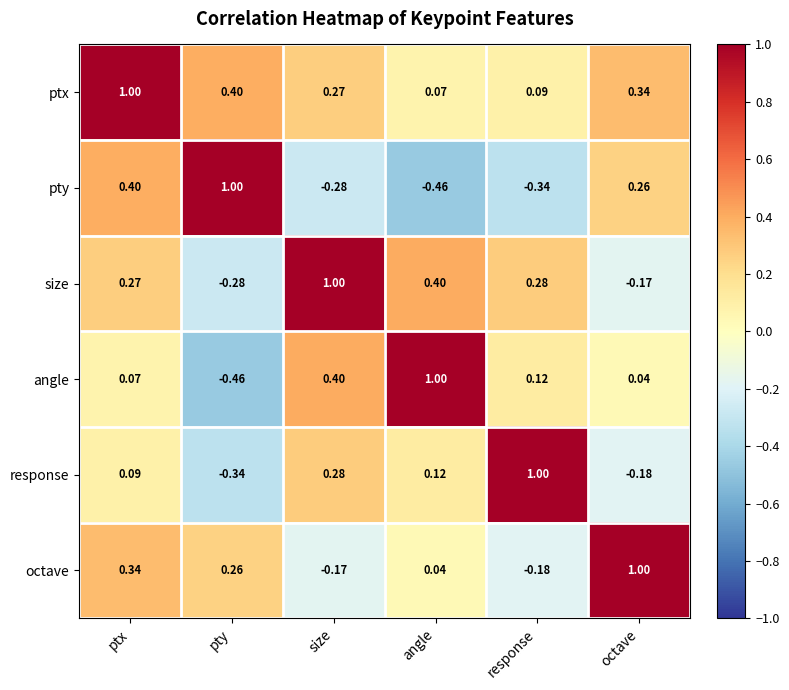

At which category is the sum across all series the highest?

ptx